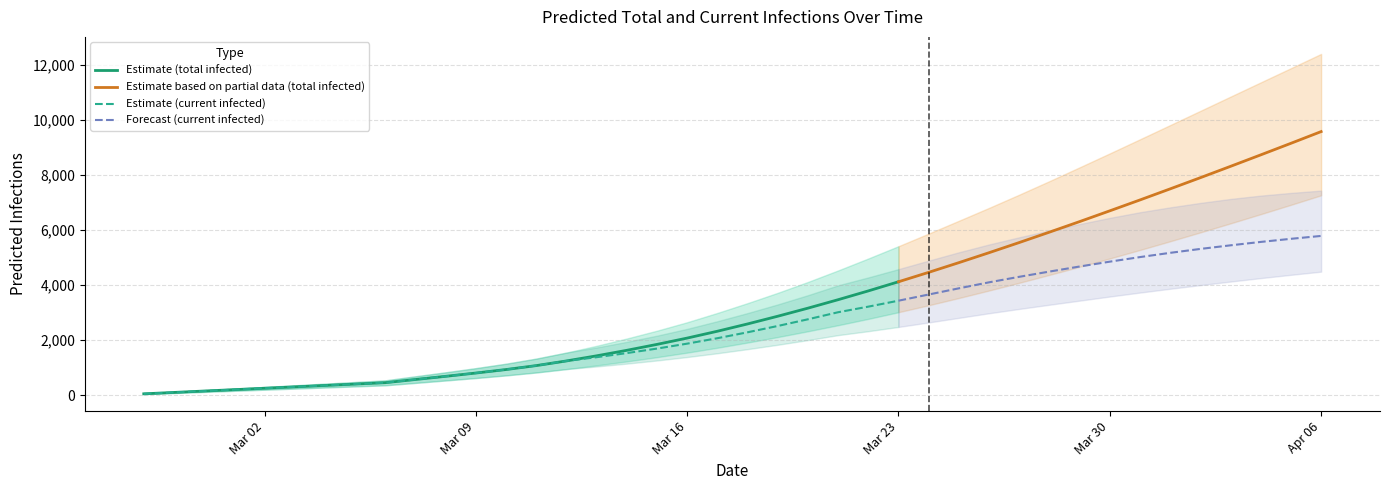

Read the predicted_total_infected_mean value at 39, to the nearest 10.

9570